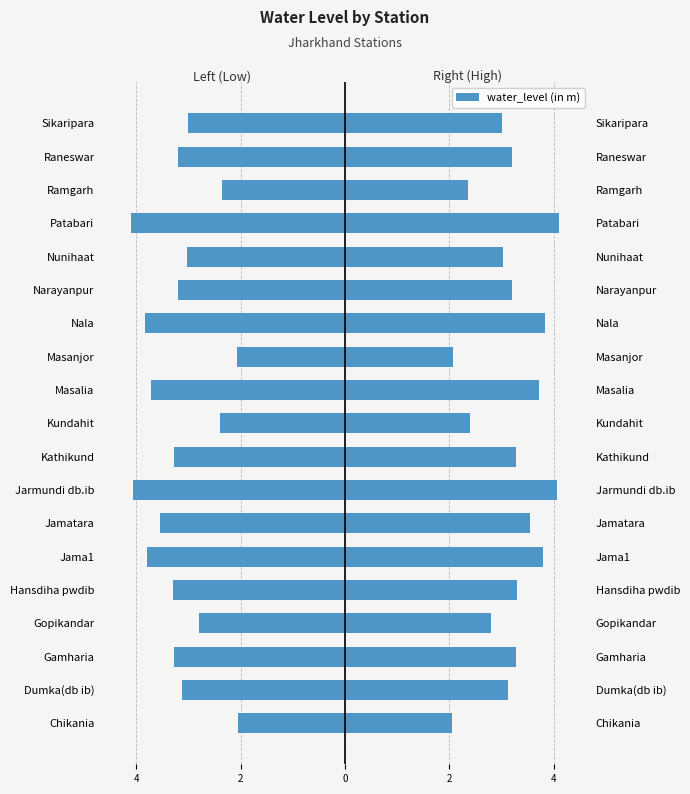

What is the sum of all Left (mirrored) values?

-60.1